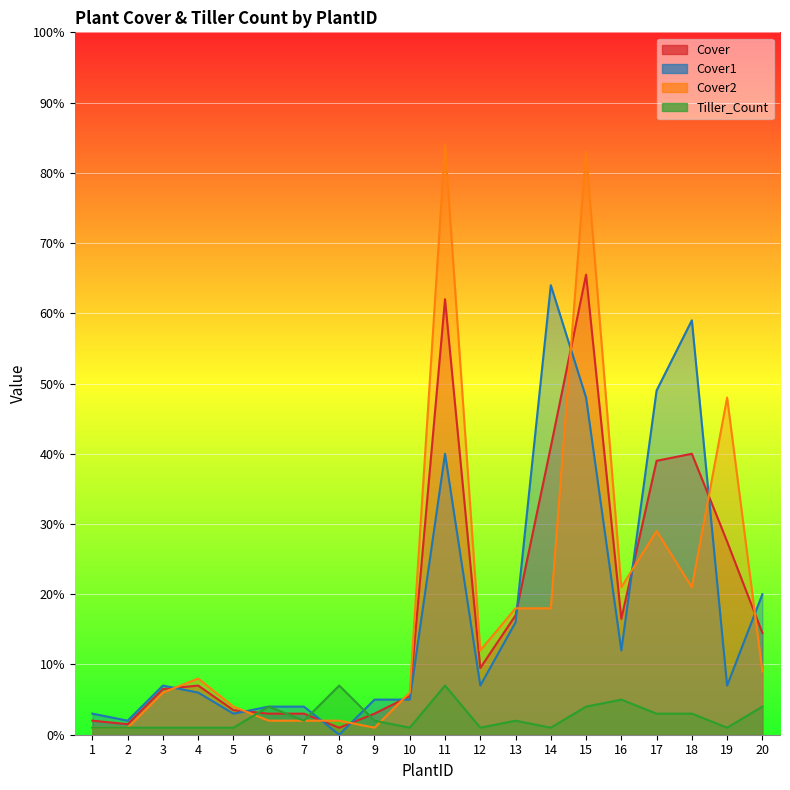

What is the sum of the Cover1 values at 6 and 16?

16.0